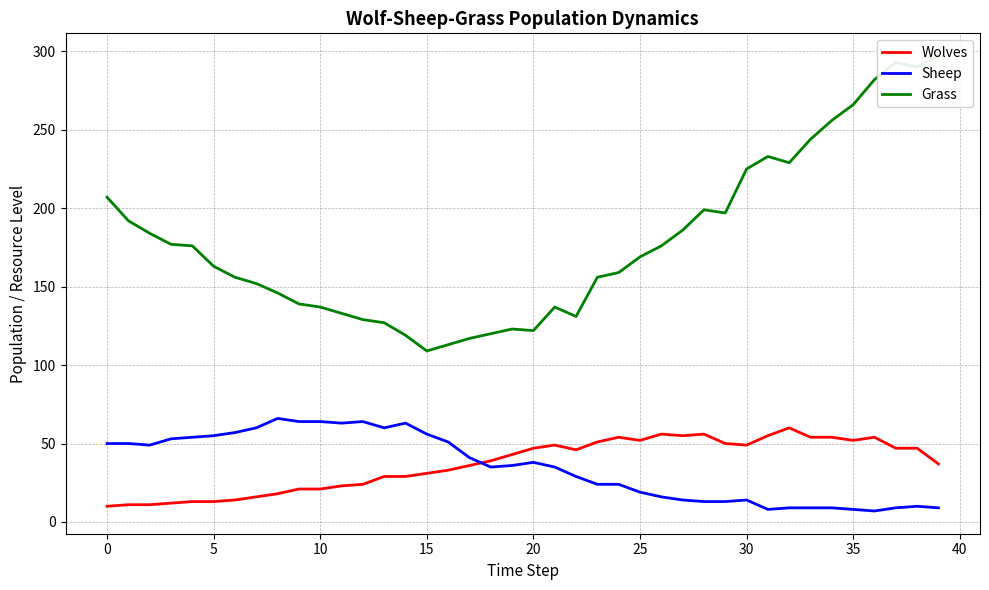

How many values in the Wolves series are below 43?

20